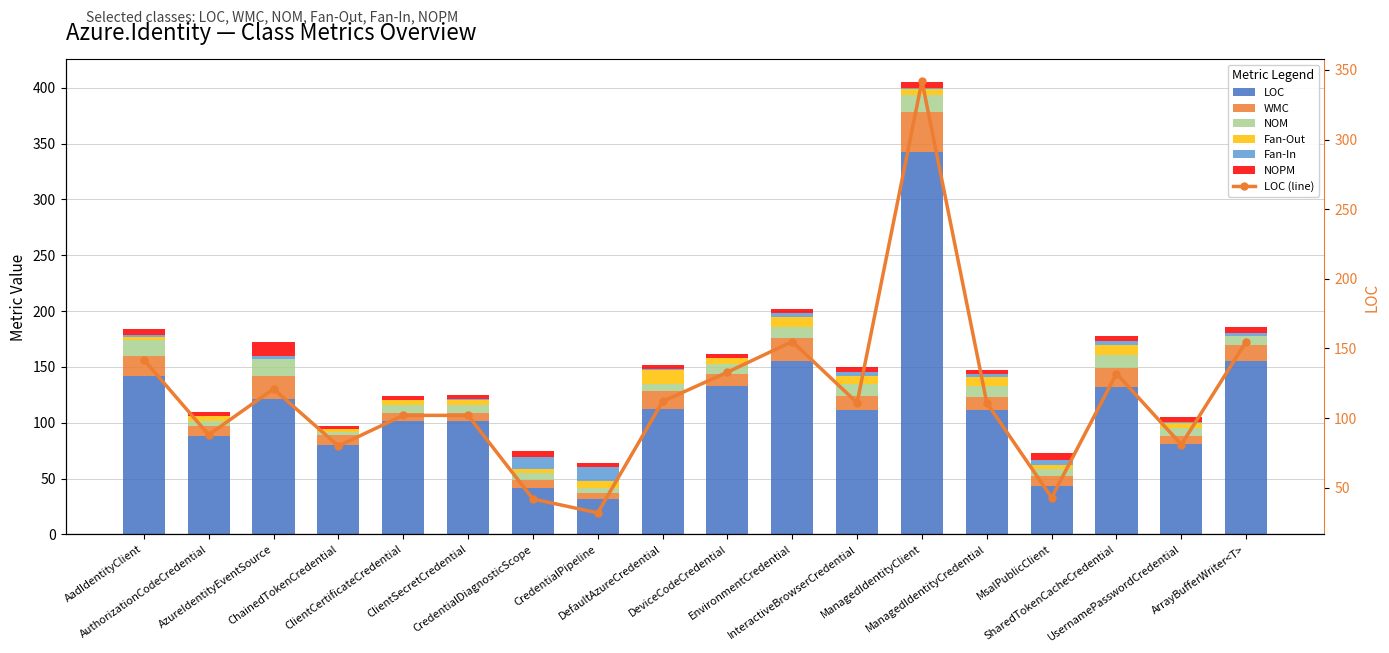

How many values in the NOPM series are below 4?

2